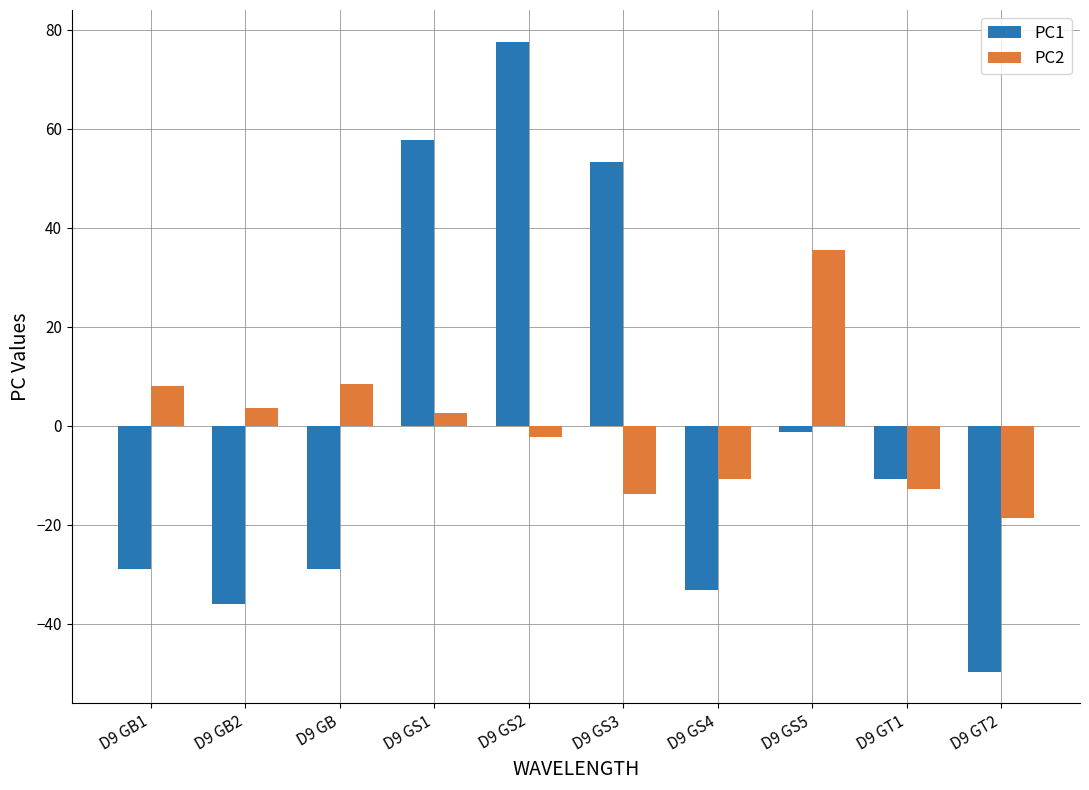

At D9 GS1, list the series in order from smallest to largest.

PC2, PC1